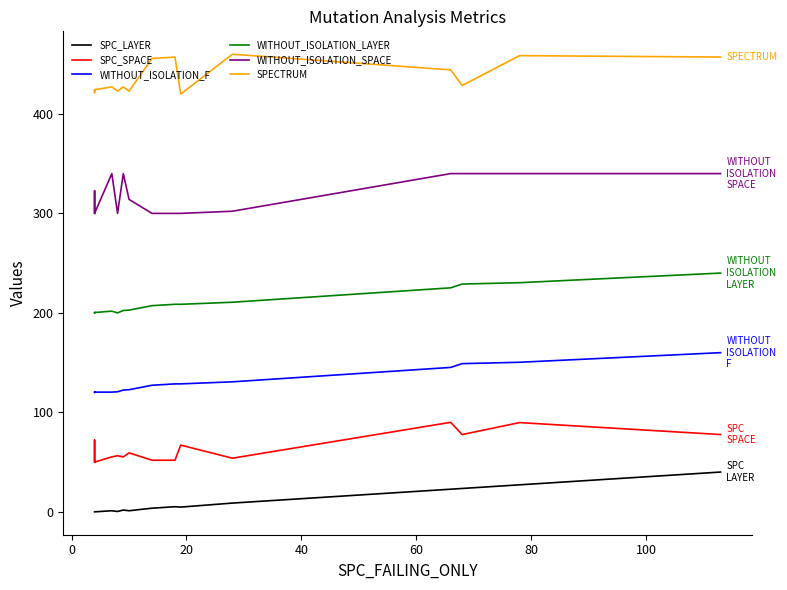

What are all the series names shown in the legend?

SPC_LAYER, SPC_SPACE, WITHOUT_ISOLATION_F, WITHOUT_ISOLATION_LAYER, WITHOUT_ISOLATION_SPACE, SPECTRUM